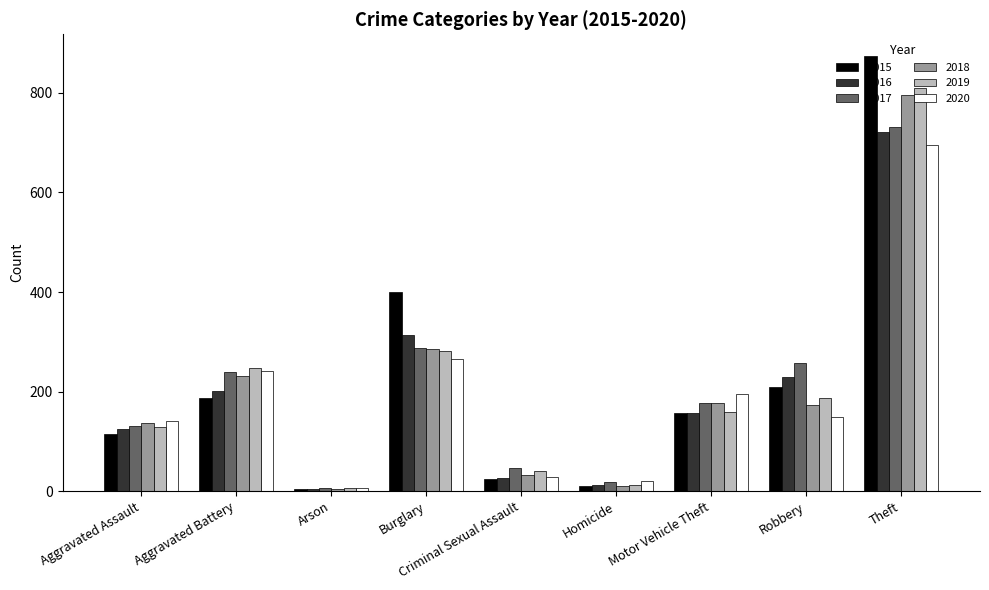

Which series changed the most between Aggravated Assault and Robbery?

2017